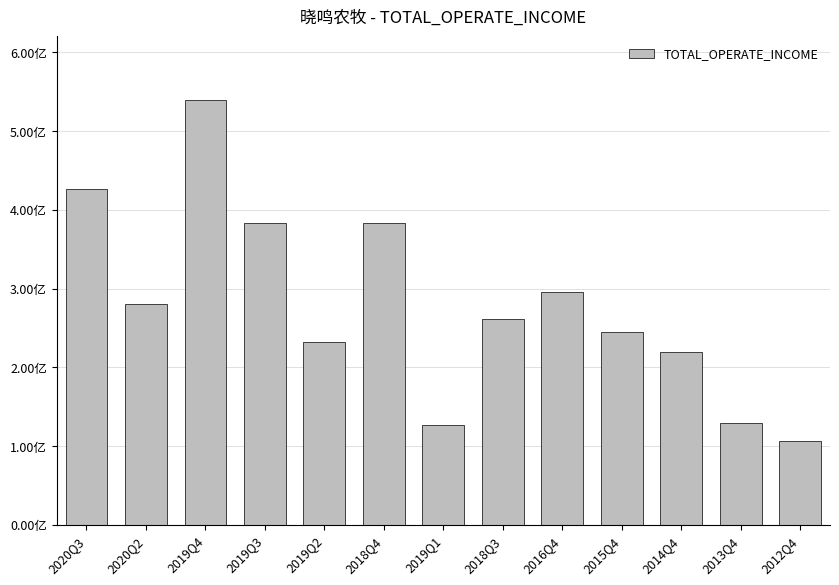

Are the bars horizontal?

No